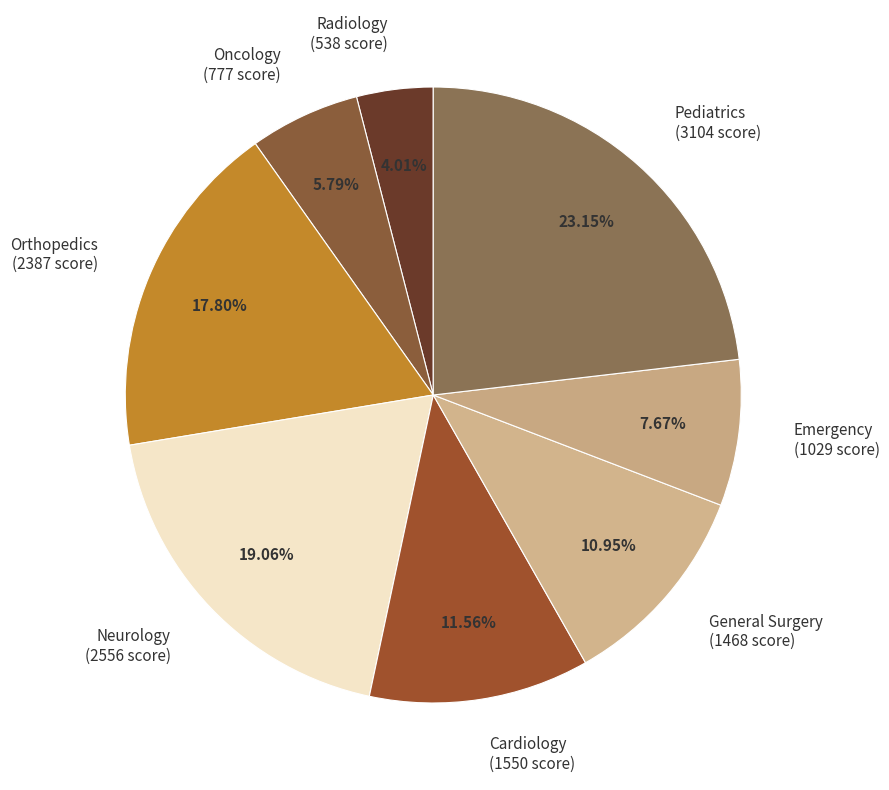

How much of the chart is everything except Emergency?

92.3%